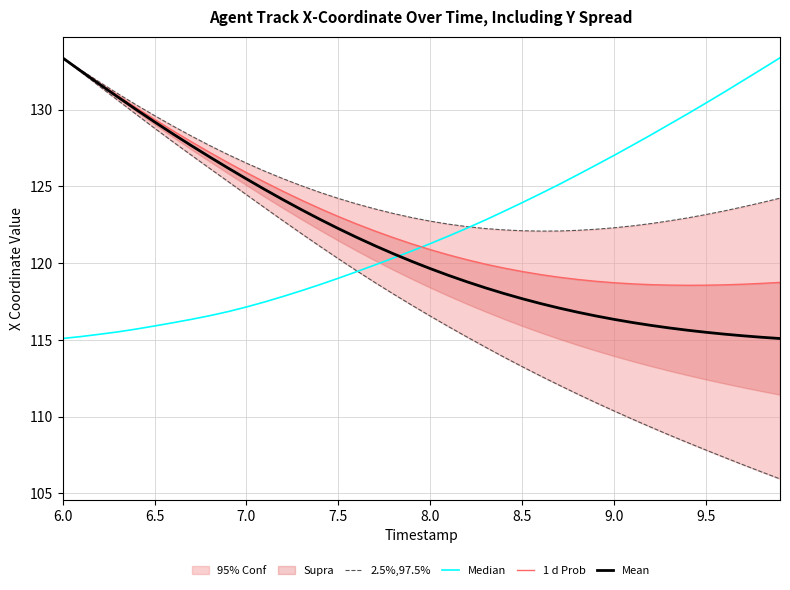

The Mean series shows 119.6 at 8.0. True or false?

True